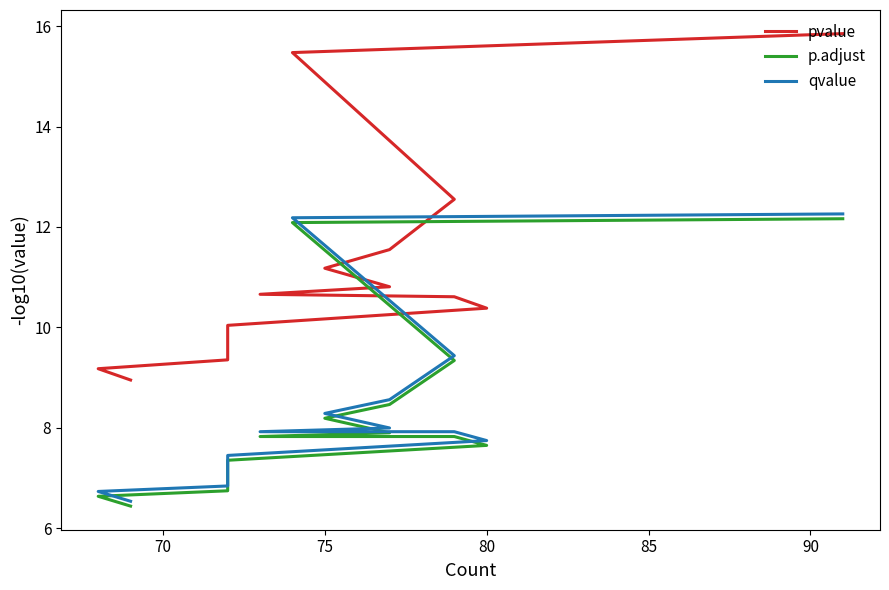

True or false: pvalue and p.adjust cross at least once.

False